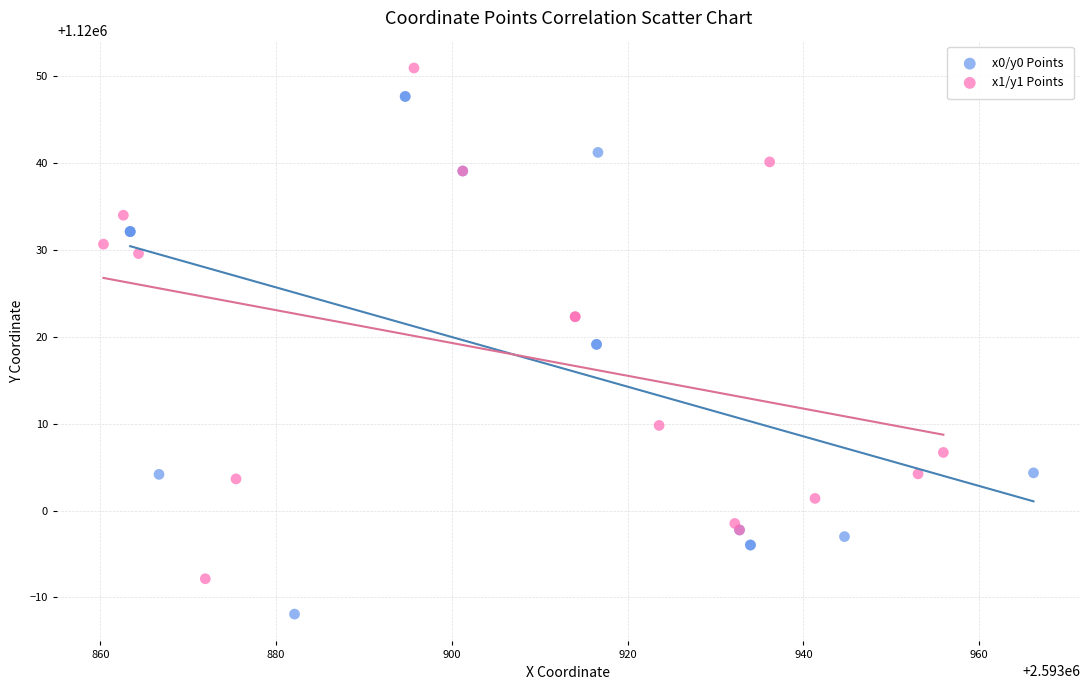

Which series reaches the maximum Y coordinate?

x1/y1 Points